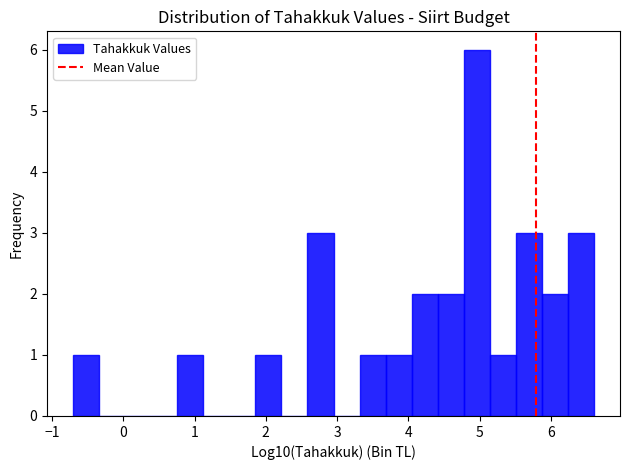

Read against the x-axis, roughly where is the centre of the tallest bar?

5.0